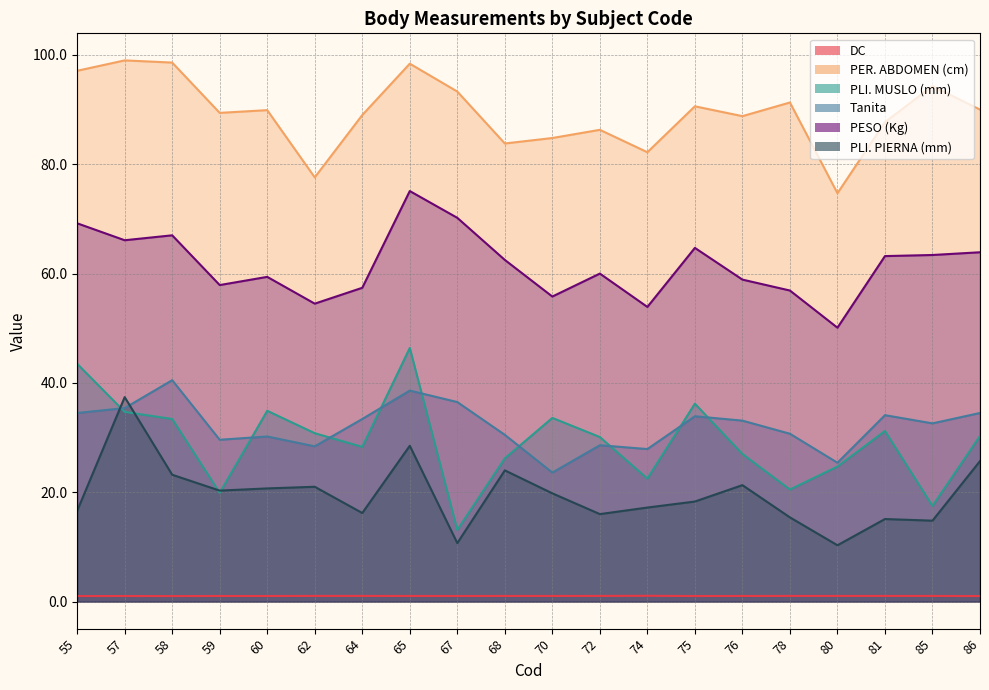

True or false: PESO (Kg) and PER. ABDOMEN (cm) intersect in this chart.

False